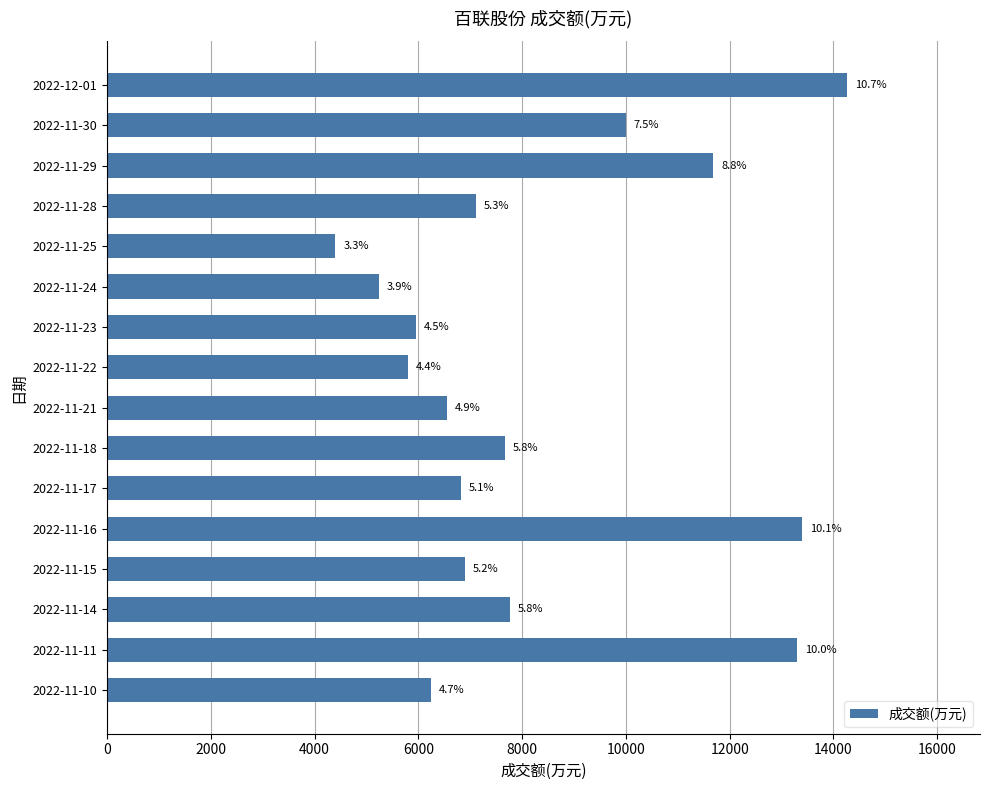

What is the minimum value shown in the chart?

4402